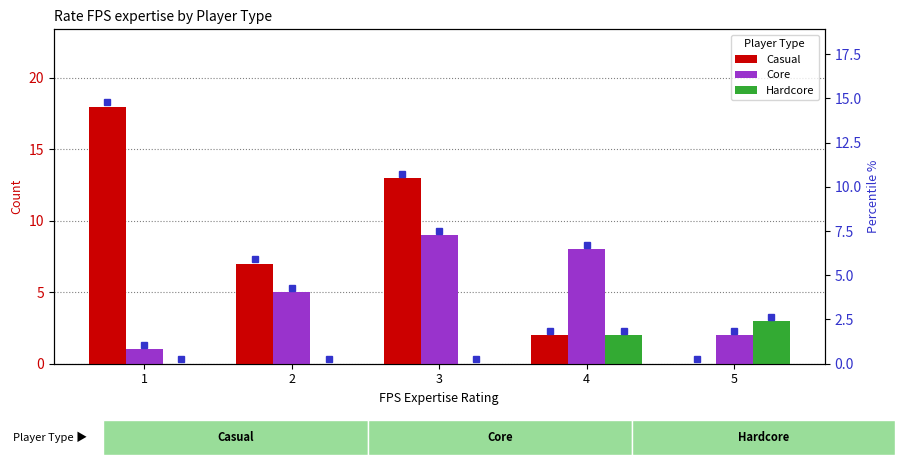

At how many categories does at least one series exceed 17?

1